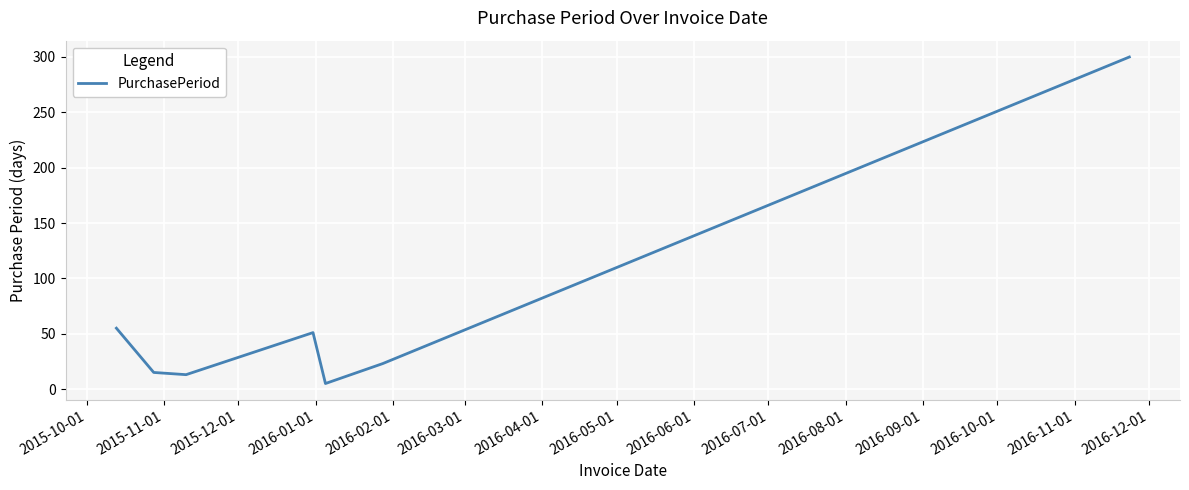

How many interior local peaks (higher than both neighbors) does the data have?

1